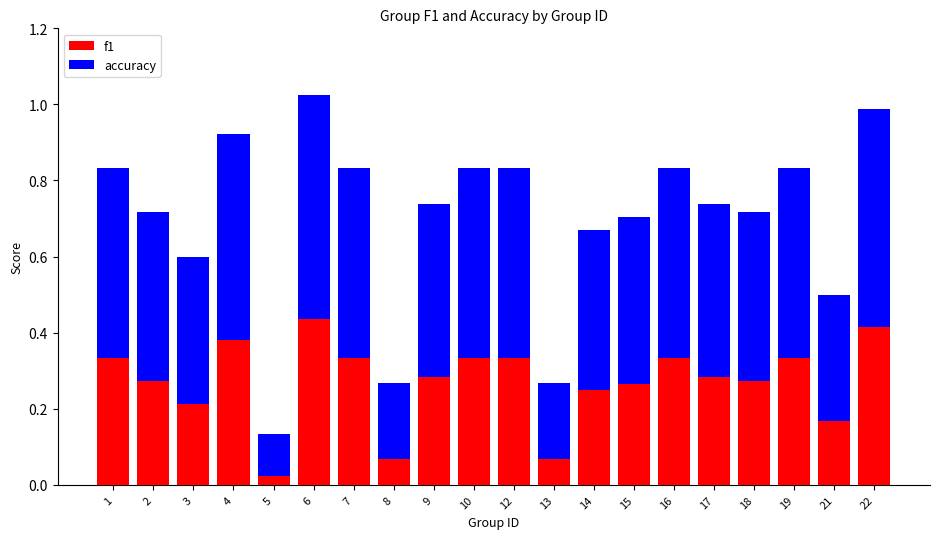

What is the sum of all f1 values?

5.4